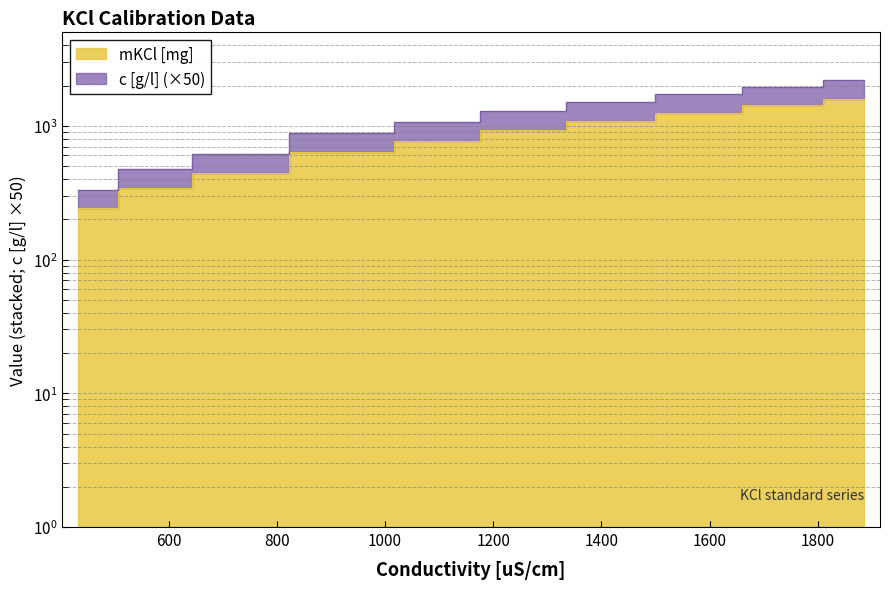

Which has a higher value, 580 or 1885?

1885